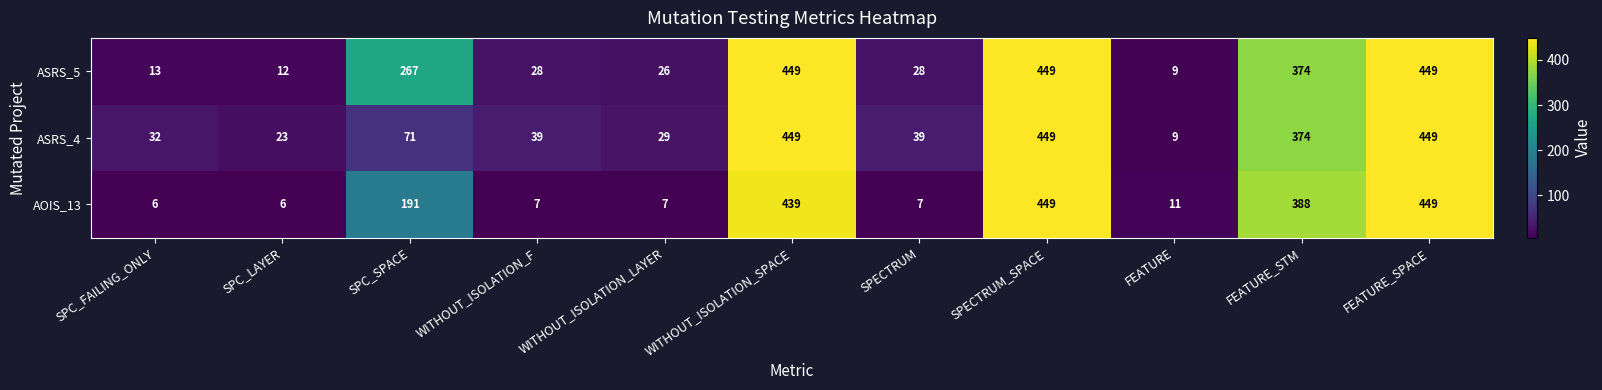

What is the maximum value for ASRS_4?

449